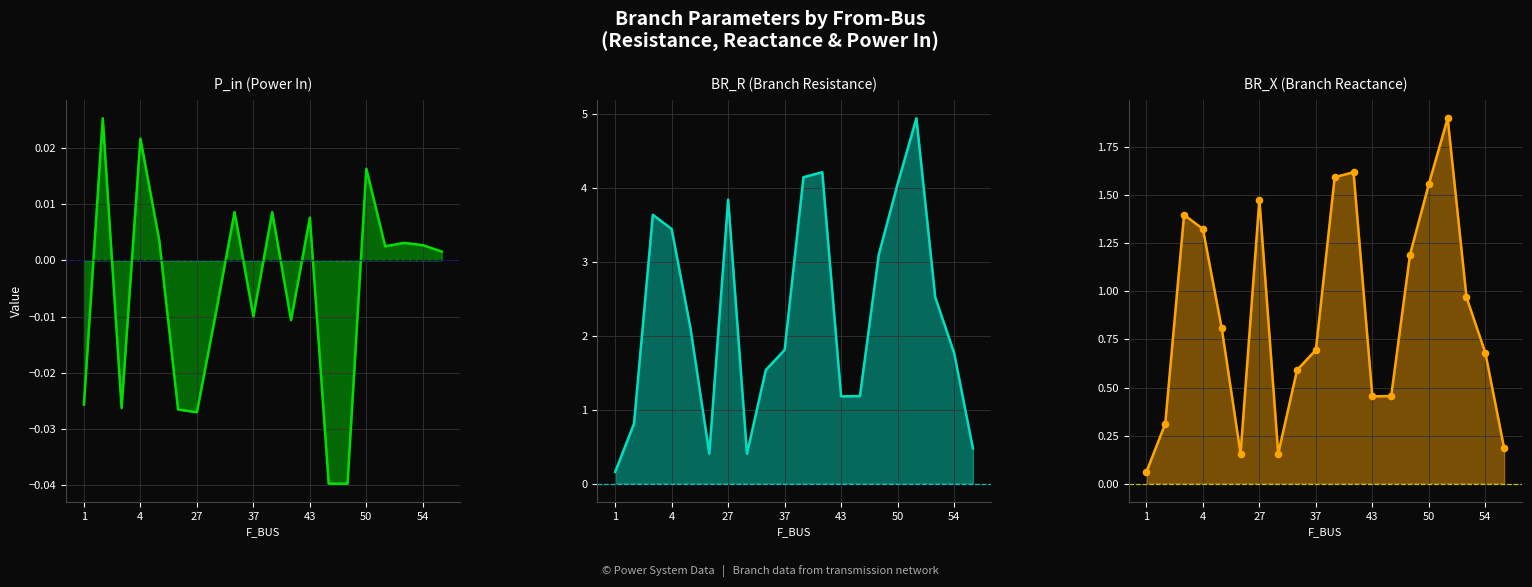

At how many categories does at least one series exceed 0?

20